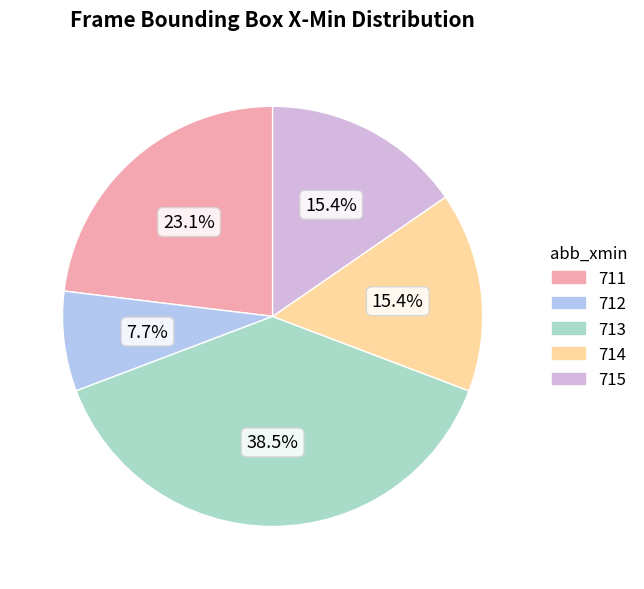

Is there any slice that represents more than half of the pie?

No